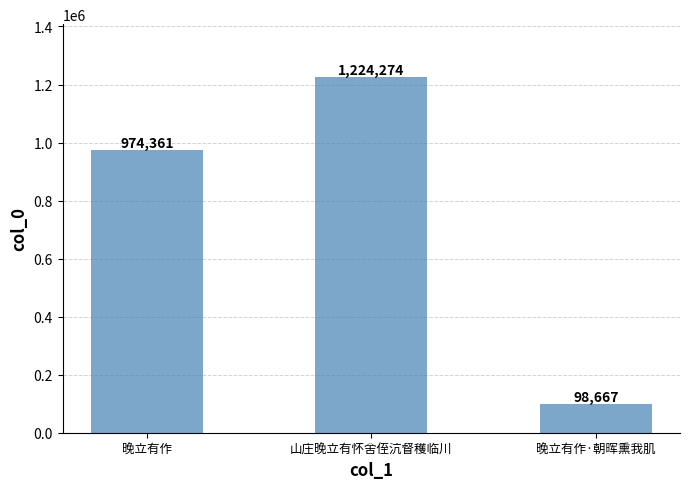

Count the values in the range 98667 to 1224274.

3